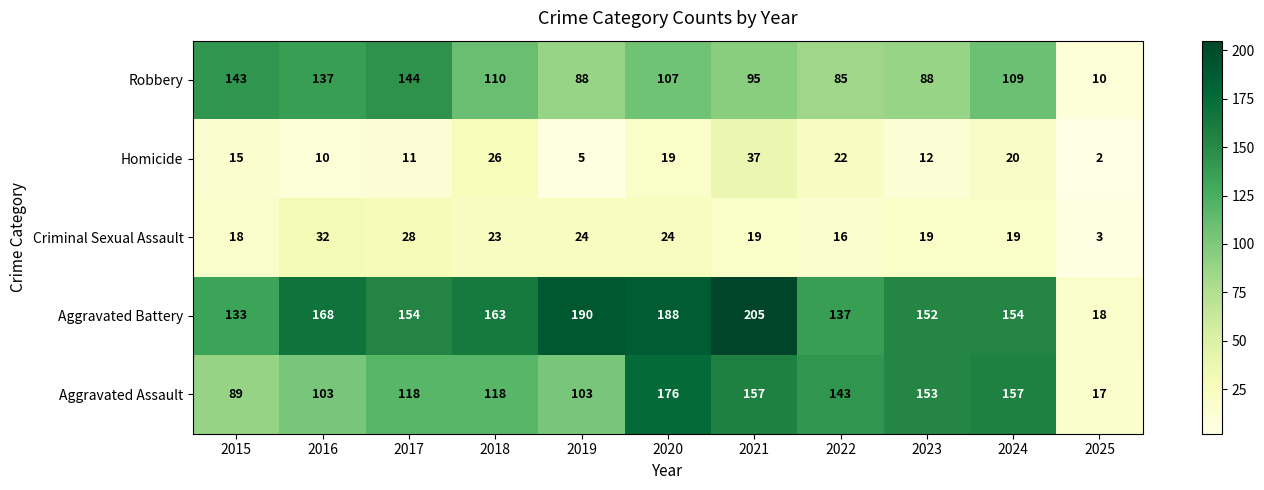

At which label does Criminal Sexual Assault first exceed 19?

2016